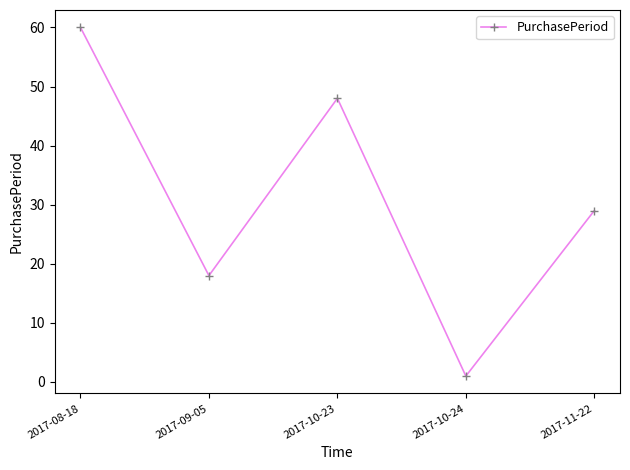

What is the change in value from 2017-10-24 to 2017-11-22?

+28